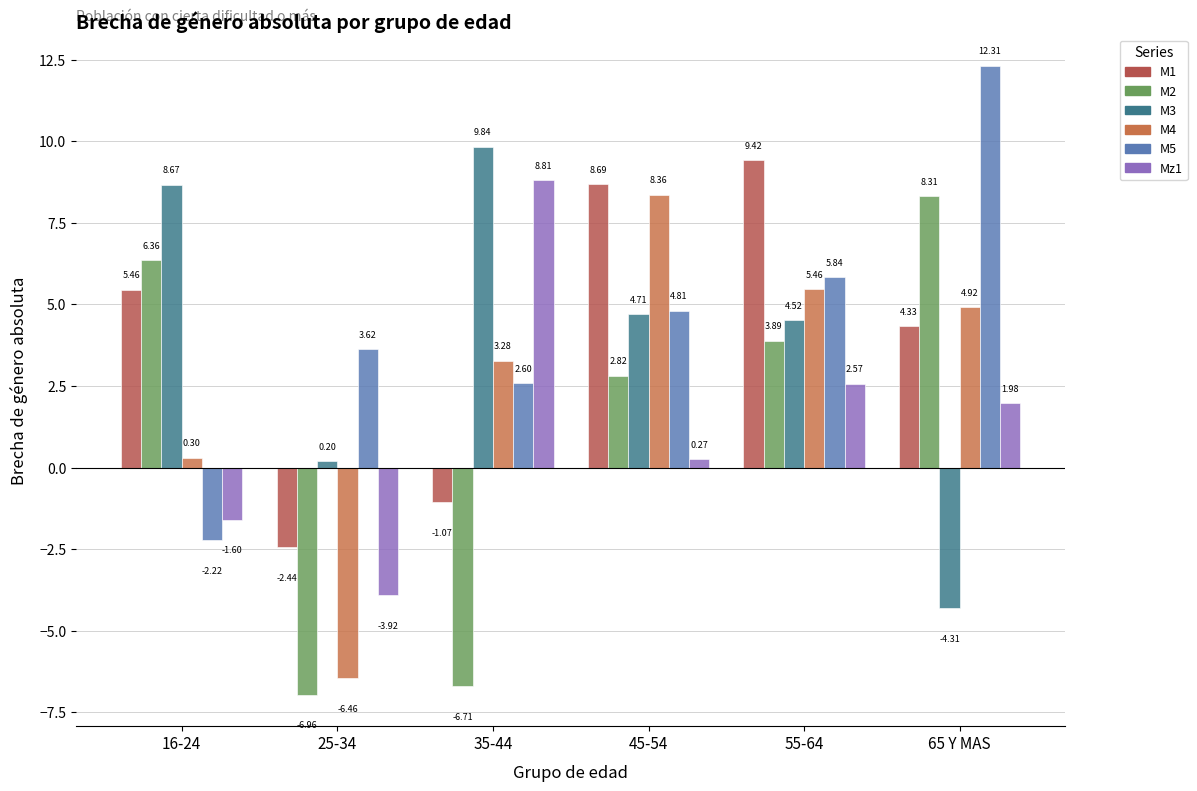

Which series has the largest total across all categories?

M5